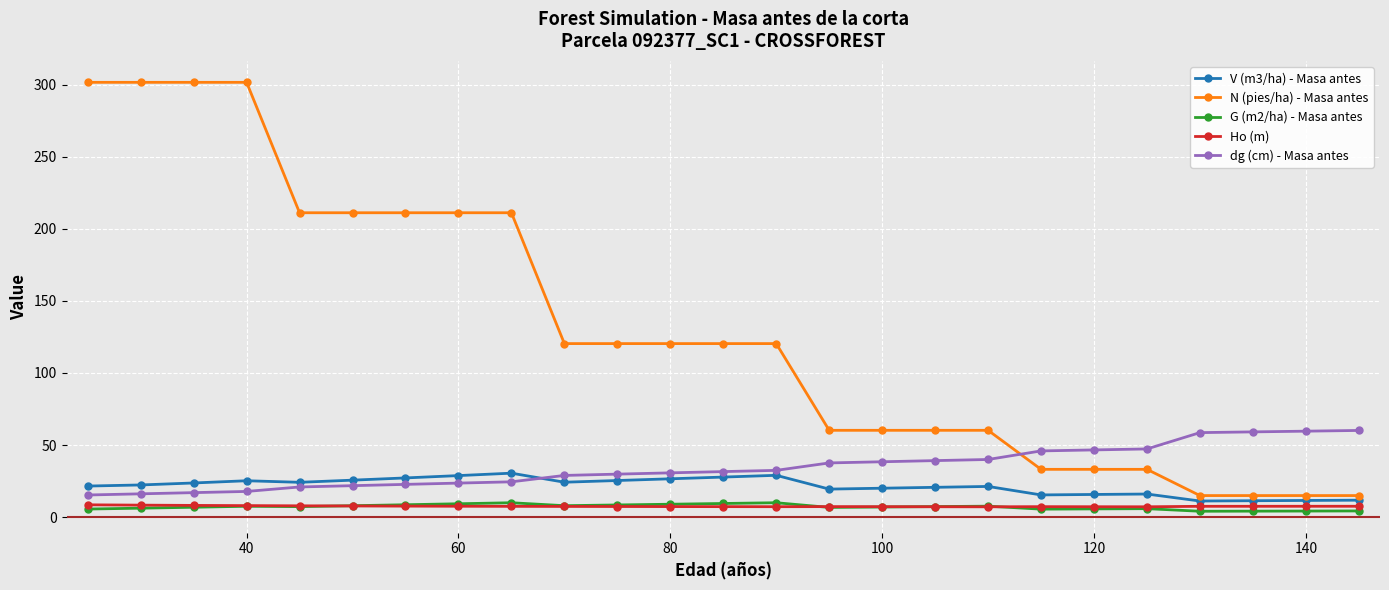

After their last crossing, which series has the higher values: N (pies/ha) - Masa antes or dg (cm) - Masa antes?

dg (cm) - Masa antes